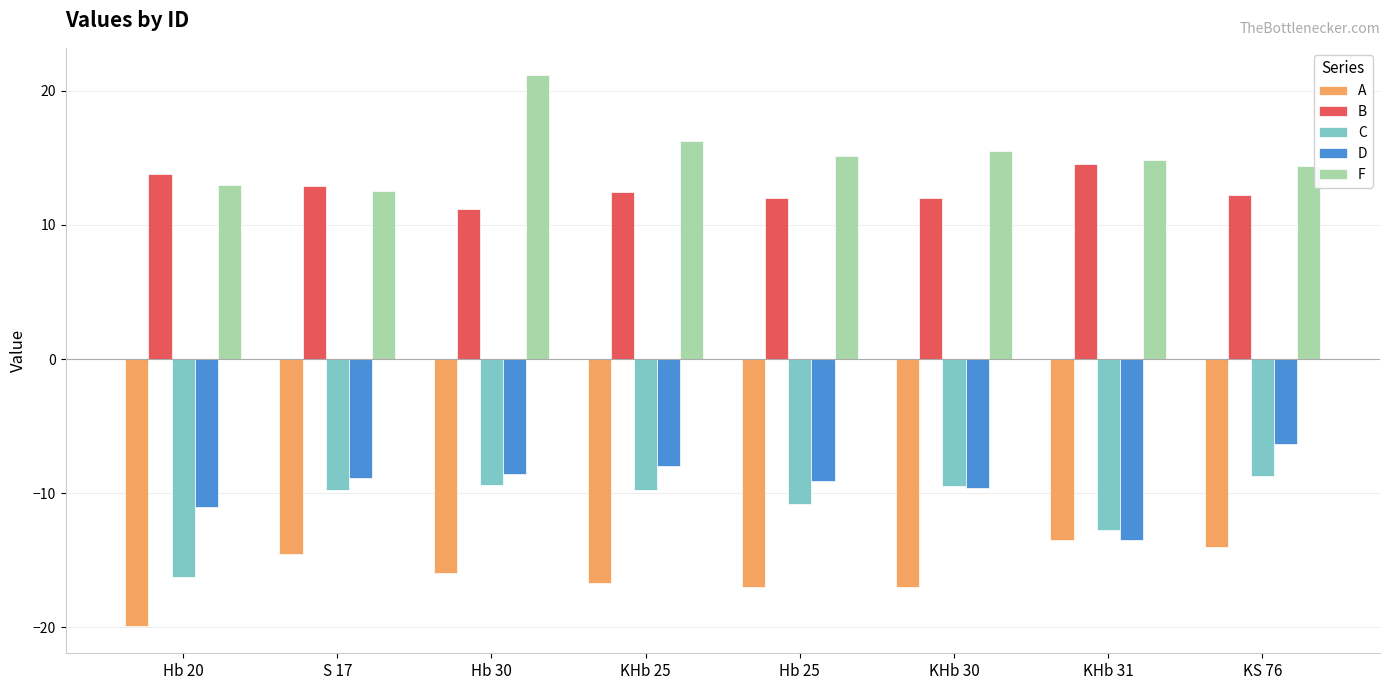

Is it true that B equals 14.5 at KHb 31?

True